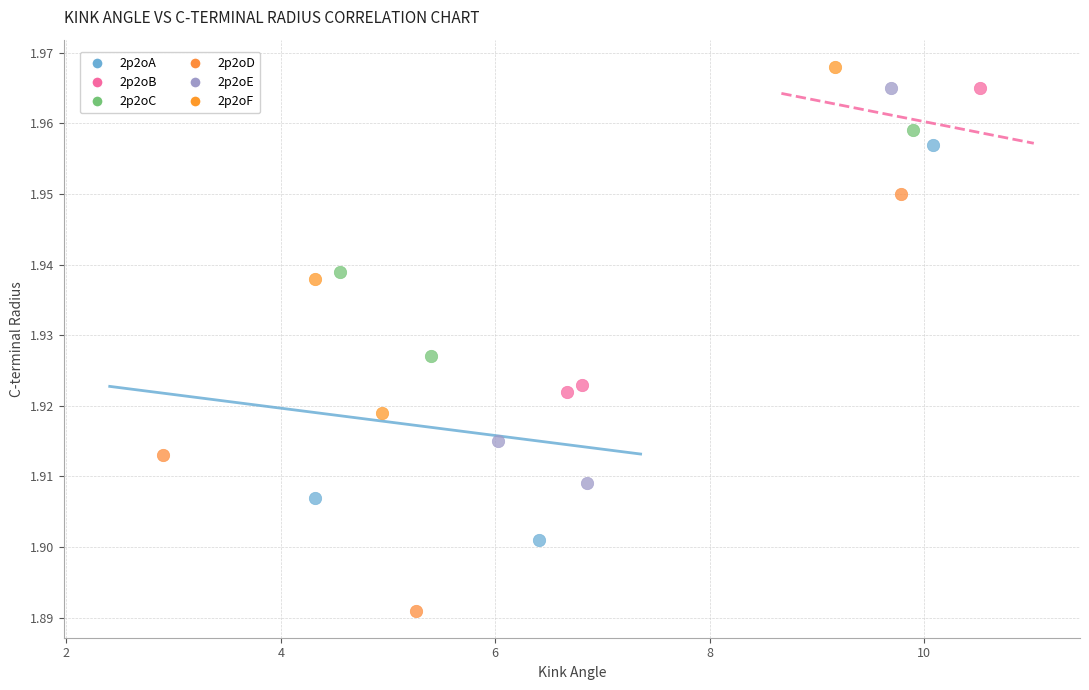

Which series contains the lowest Y value?

2p2oD